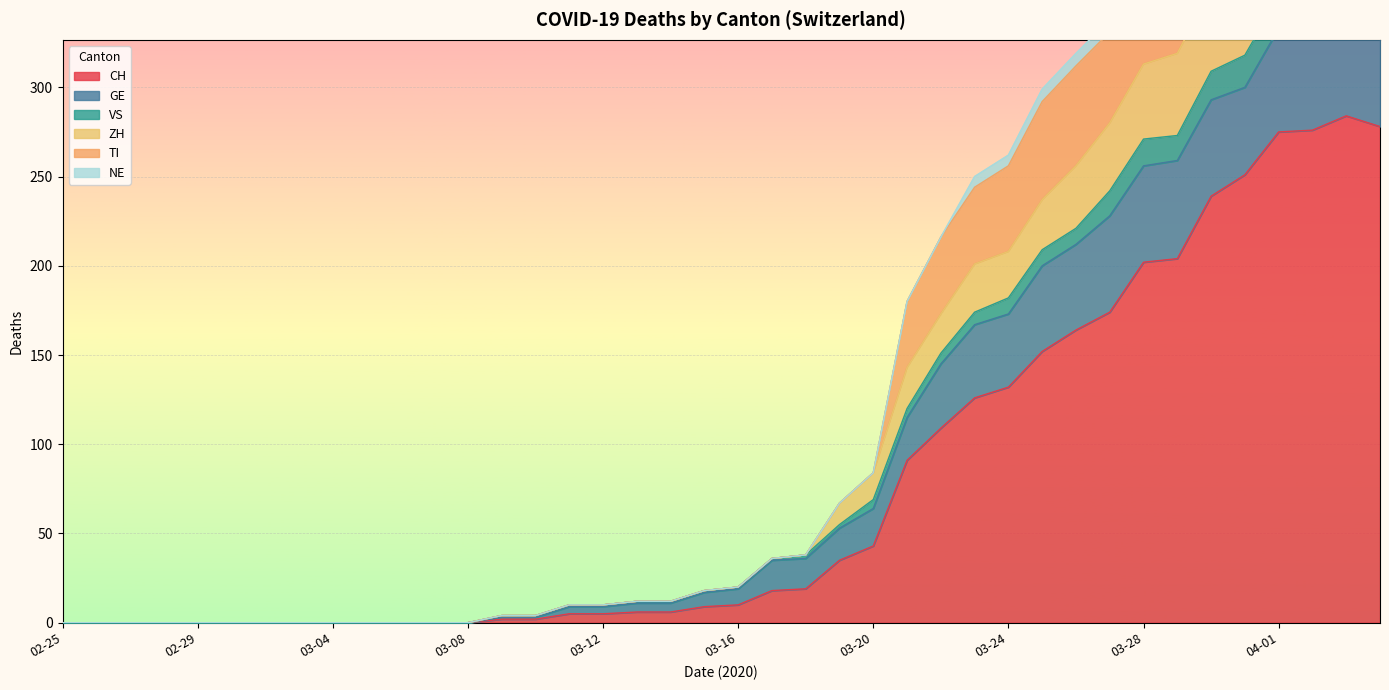

The value of CH at 03-08 is 190. True or false?

False